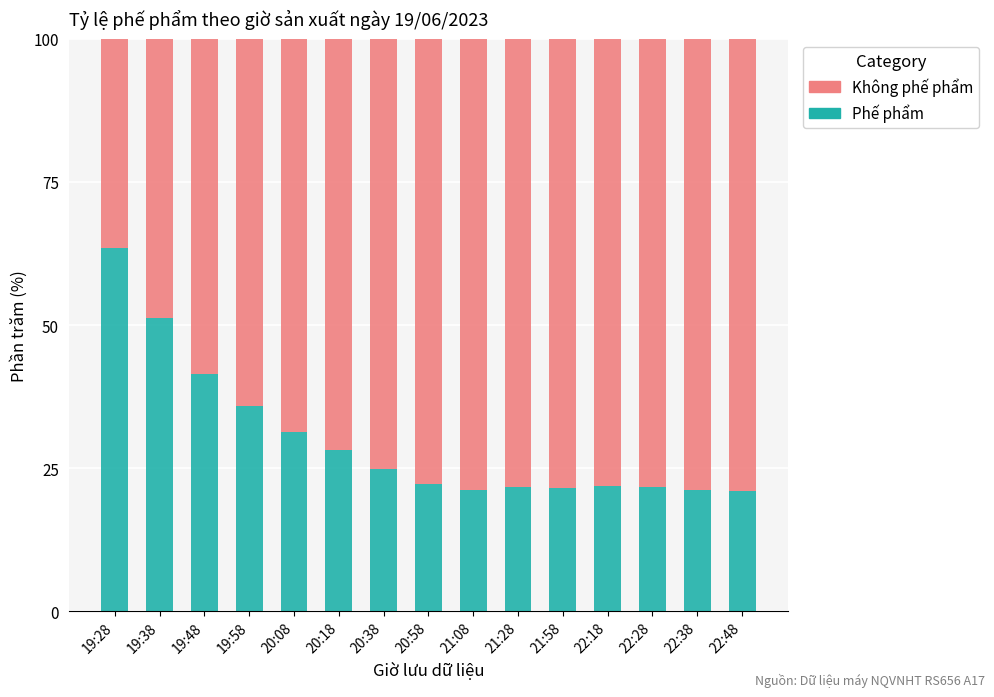

What is the maximum value for Phế phẩm?

63.5